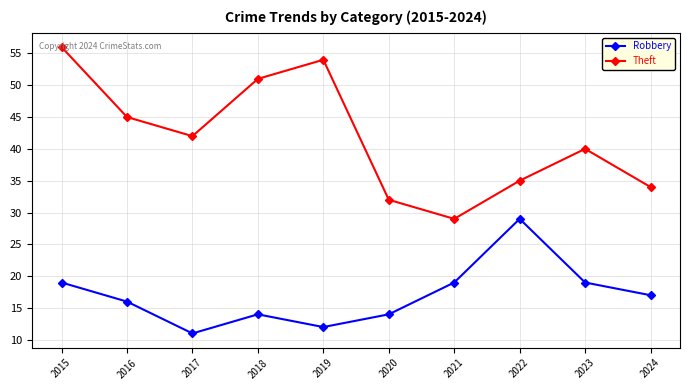

At which category does Theft reach its first local valley?

2017